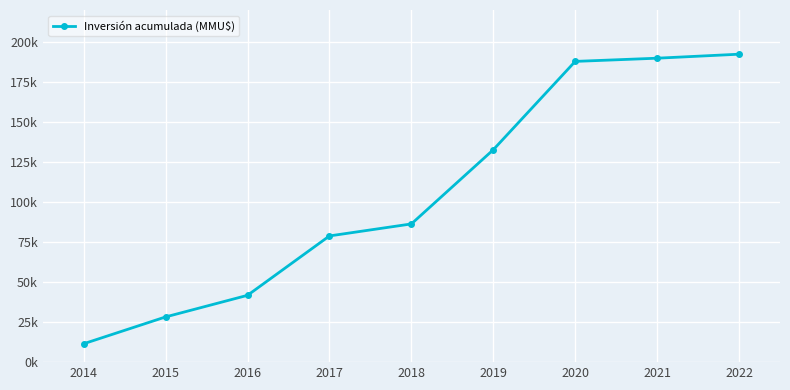

Does the chart have visible grid lines?

Yes